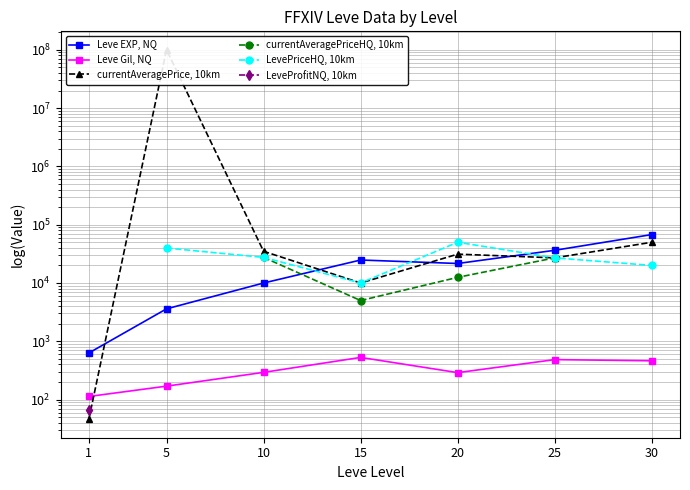

What is the maximum value shown in the chart?

100000000.0